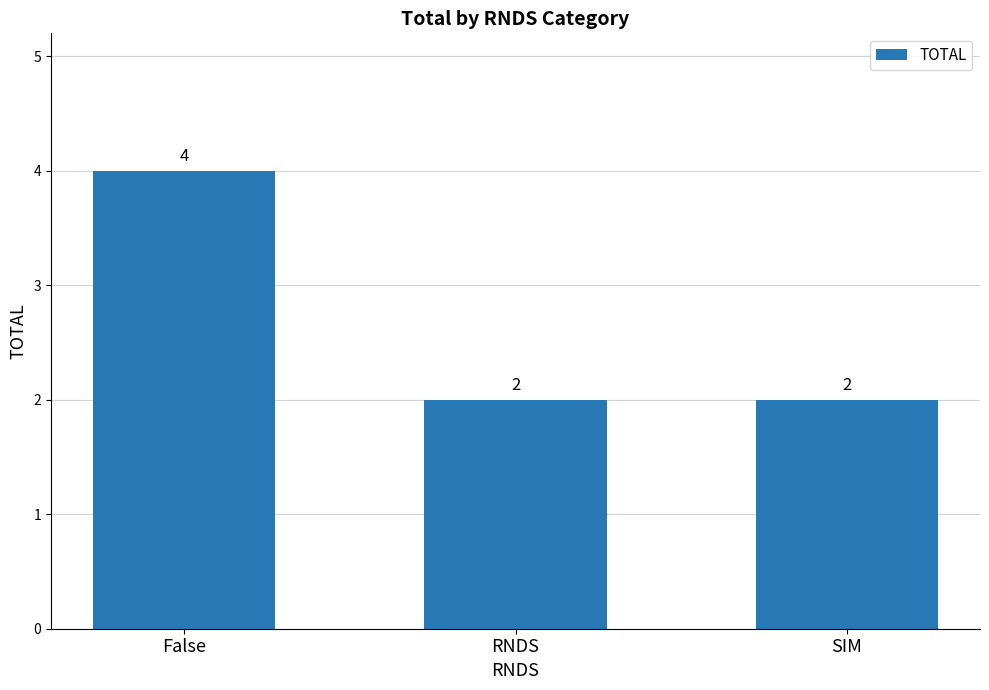

What is the value of the 1st bar from the left?

4